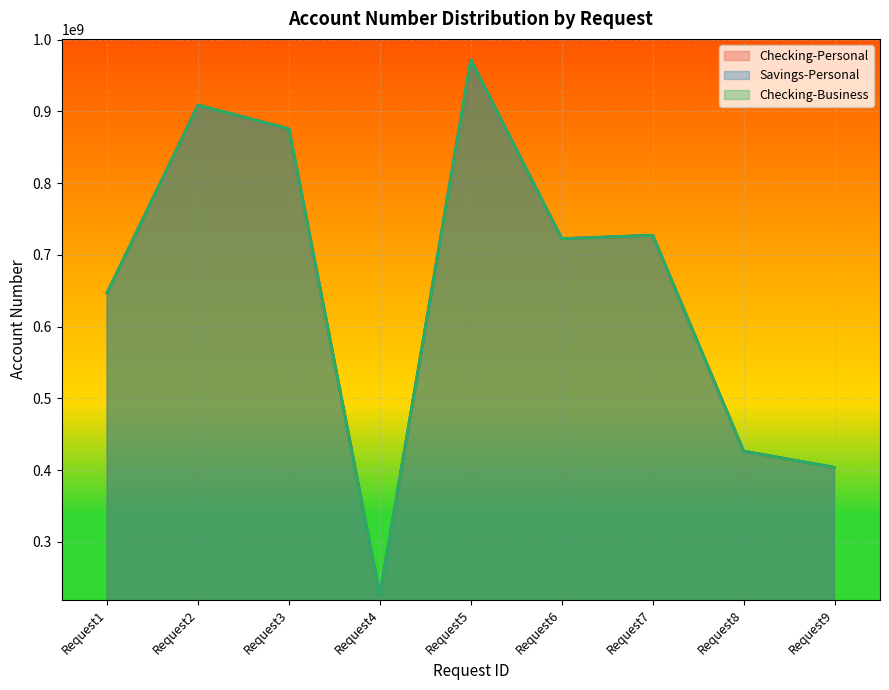

What is the sum of all Checking-Business values?

5909780081